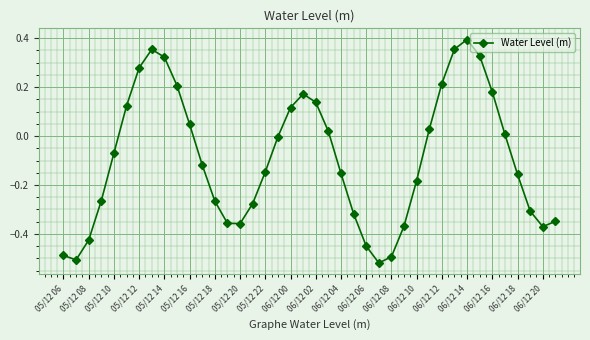

What is the difference between the maximum and second lowest values?

0.9